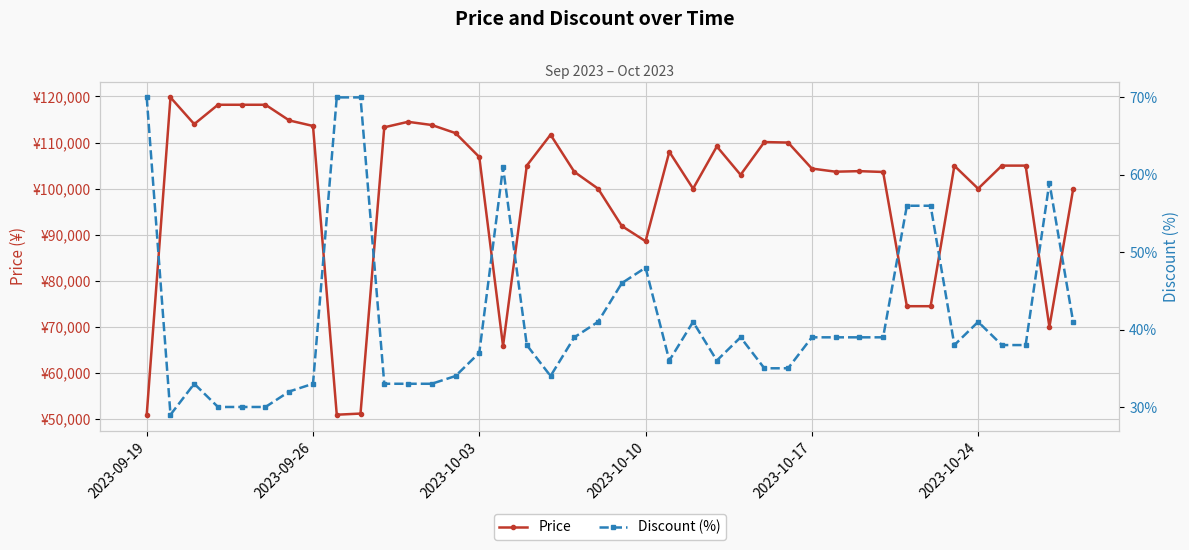

At which label is Price closest to 85380?

2023-10-10